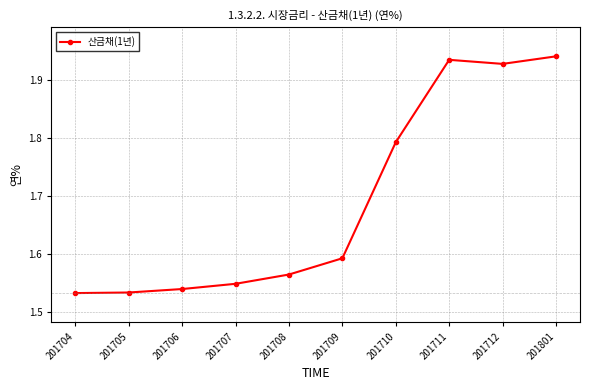

What is the difference between the values at 201705 and 201712?

0.4